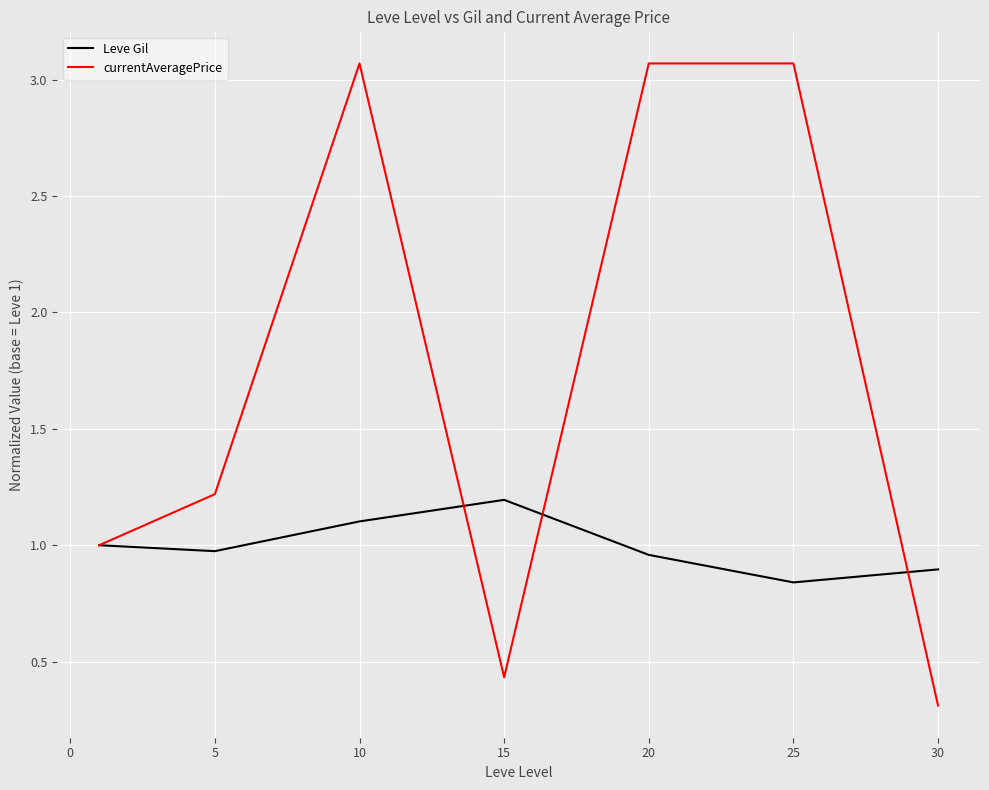

Which series has the largest total across all categories?

currentAveragePrice